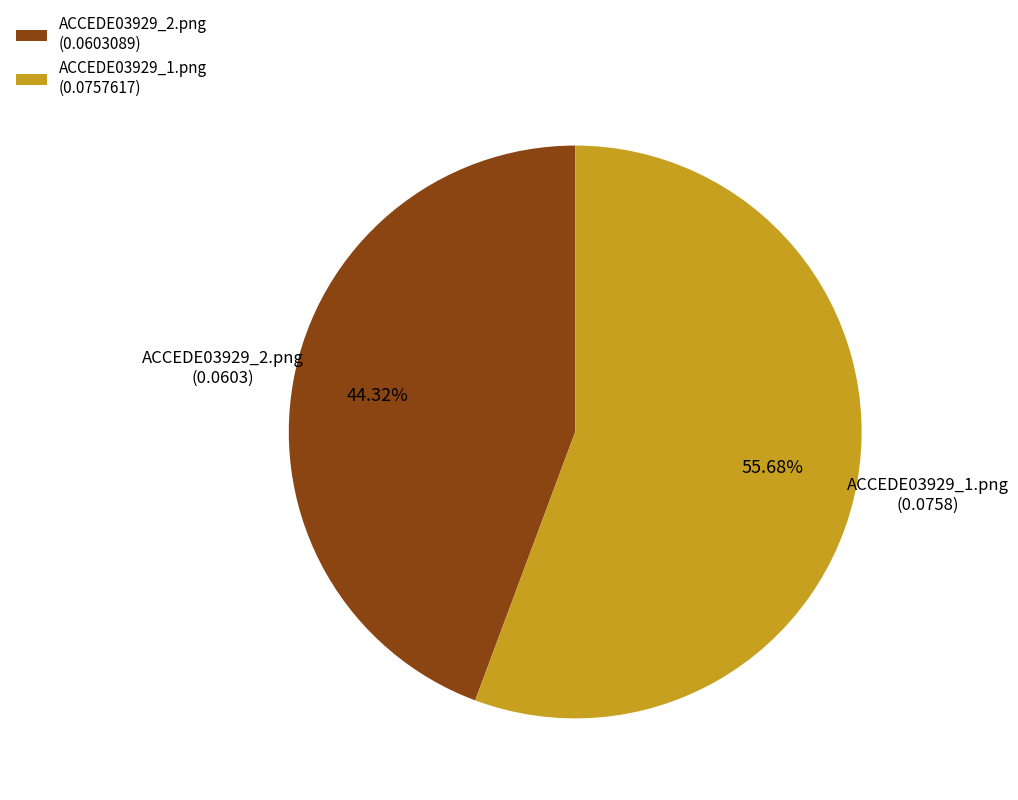

Count the number of slices in the pie.

2